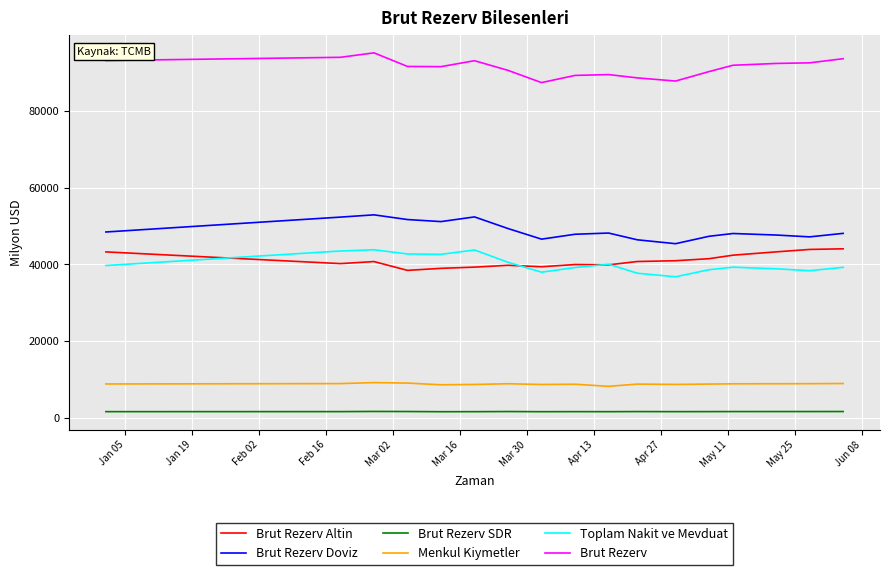

What is the lowest value of the Brut Rezerv series?

87446.0